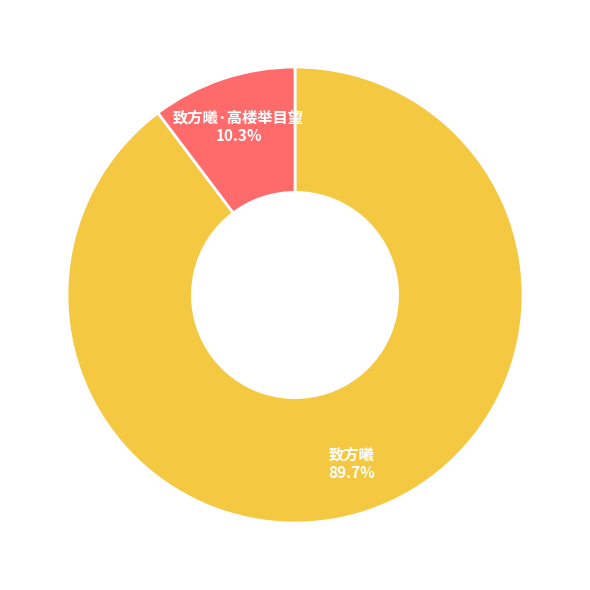

What percentage is the 致方曦 slice, to the nearest percent?

90%